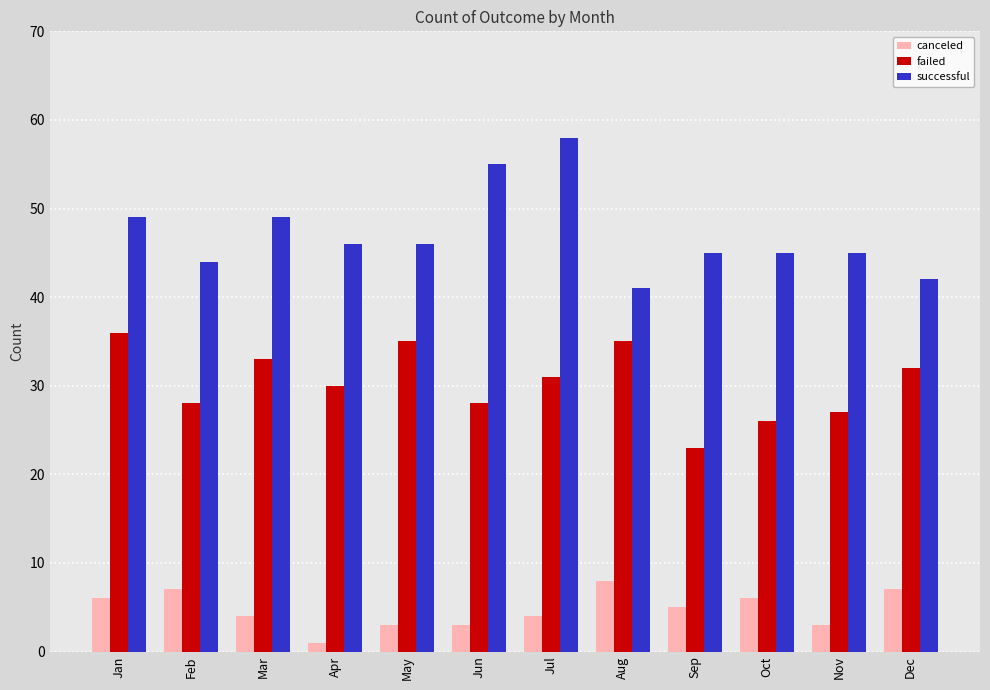

At how many categories does at least one series exceed 20?

12